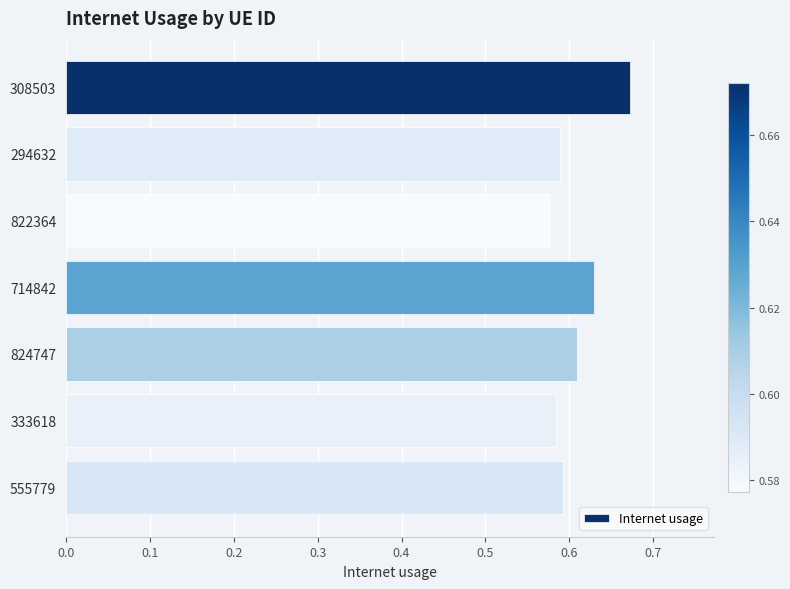

At which category does the chart reach its peak across all series?

308503